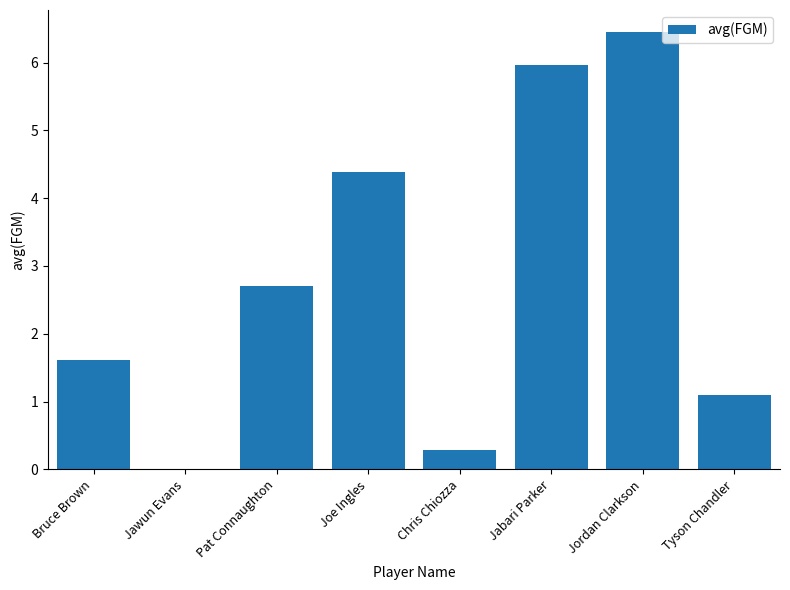

Read the value at Pat Connaughton.

2.7